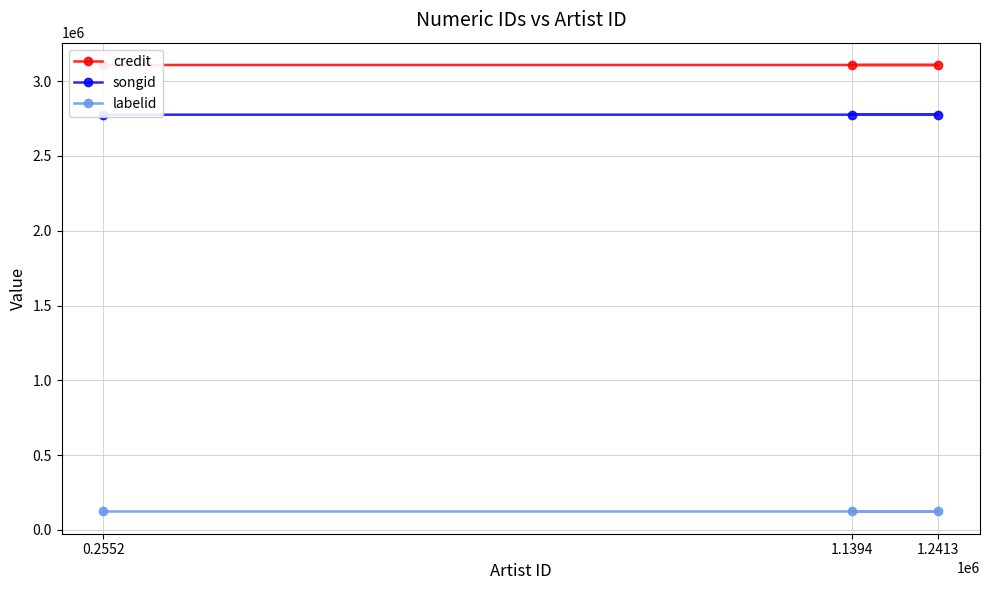

What are all the series names shown in the legend?

credit, songid, labelid